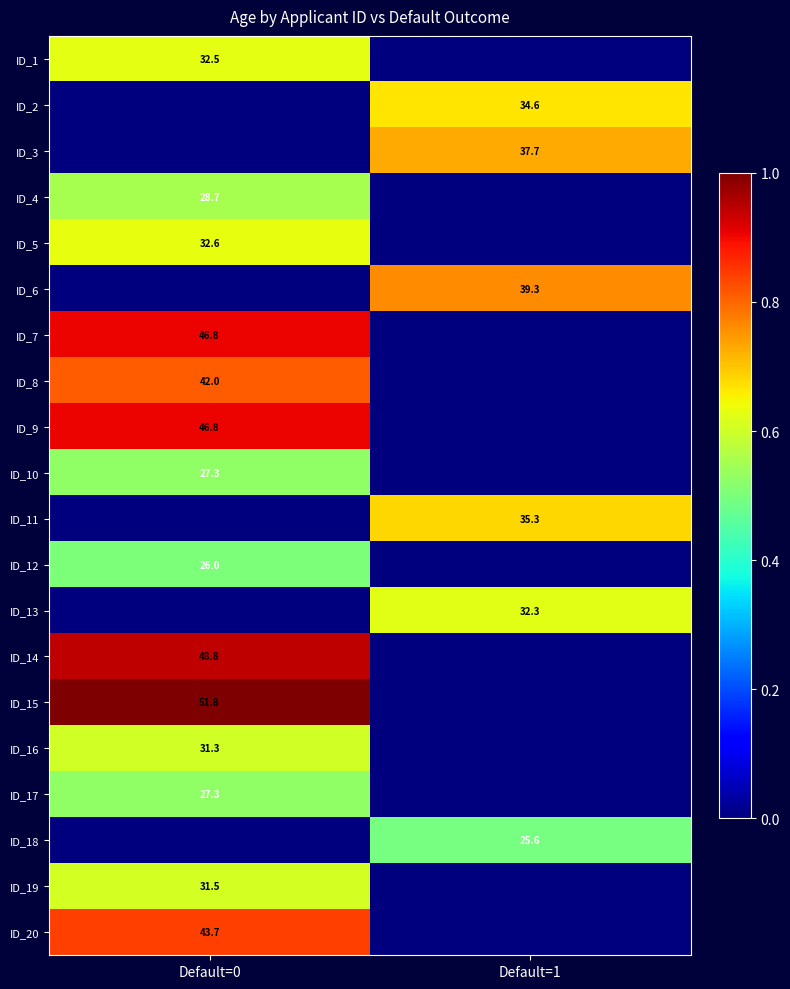

Is it true that ID_16 equals 31.3 at Default=0?

True